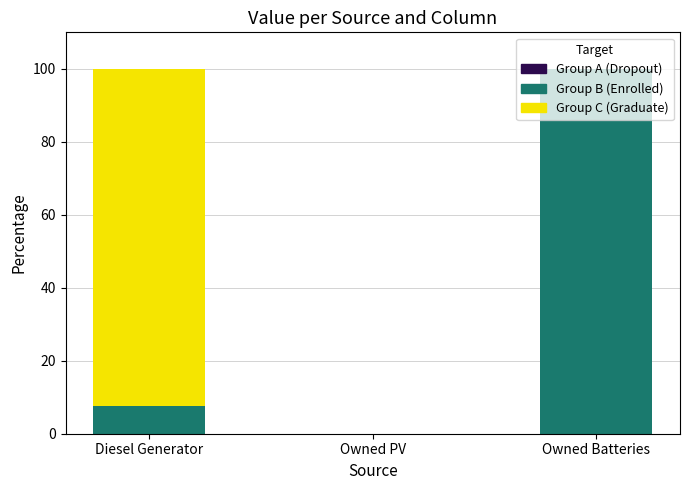

What is the total value across all series at Owned Batteries?

100.0